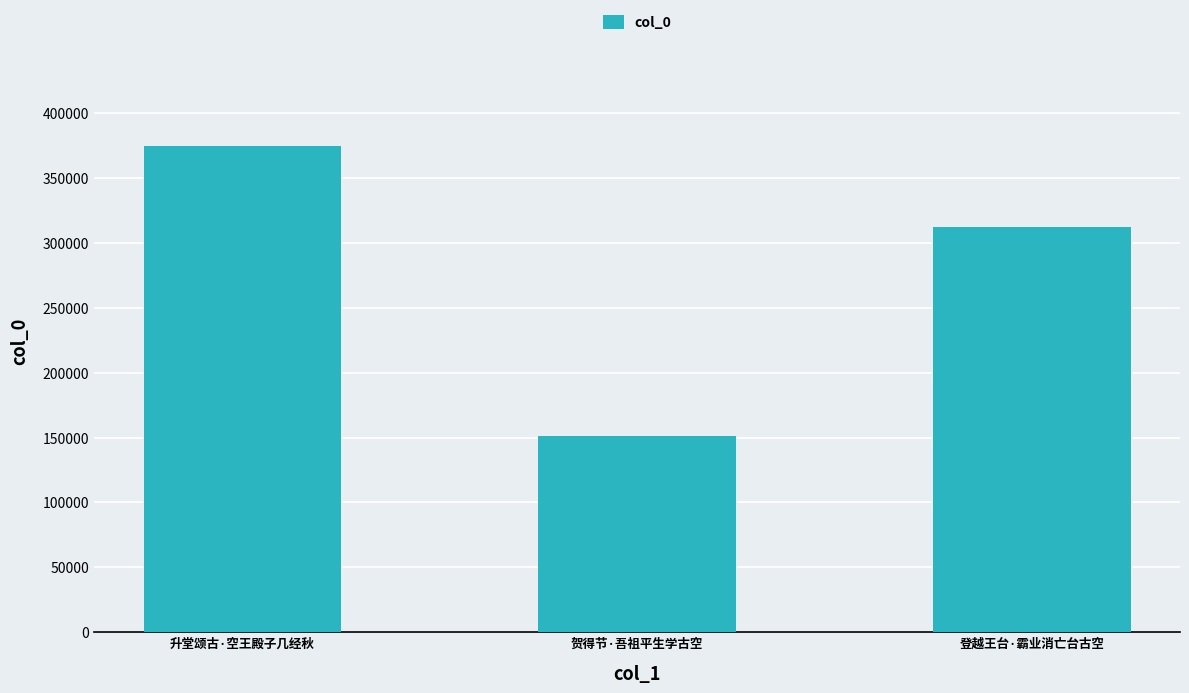

True or false: the data shows 374403 at 升堂颂古·空王殿子几经秋.

True